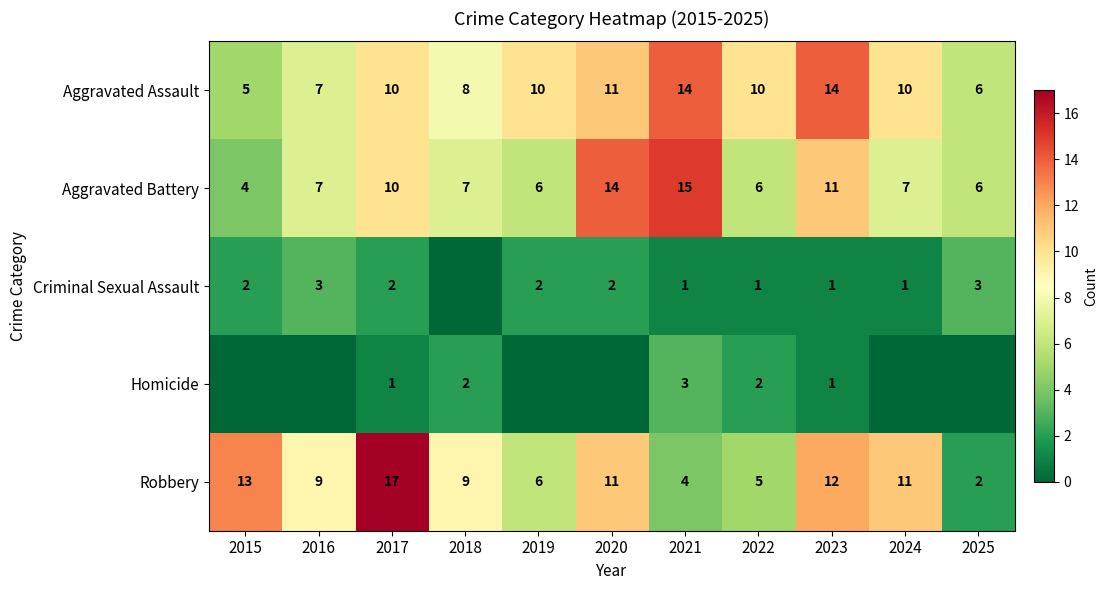

What is the difference between the Robbery values at 2023 and 2019?

6